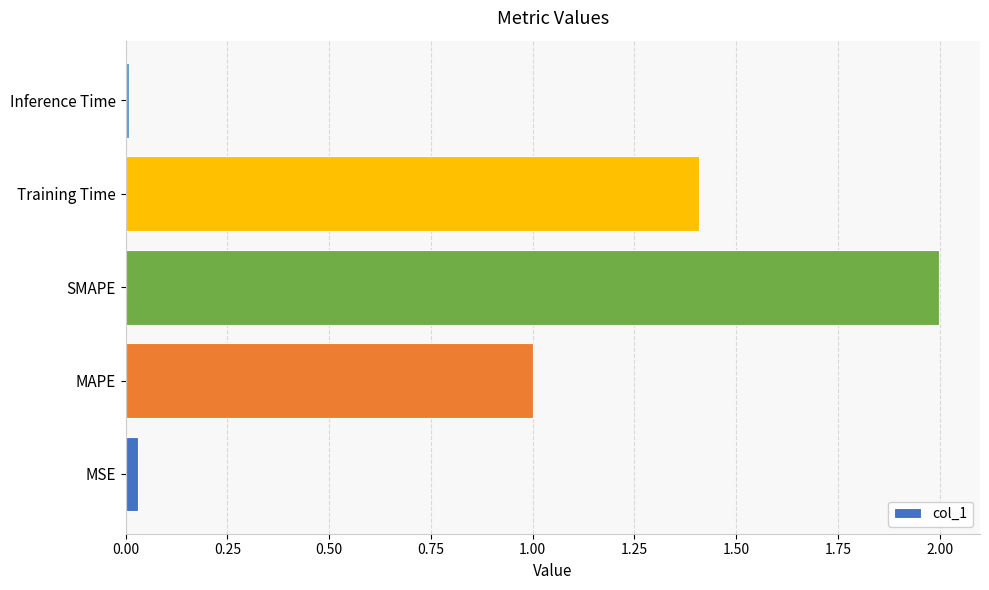

Between SMAPE and MAPE, which is larger?

SMAPE